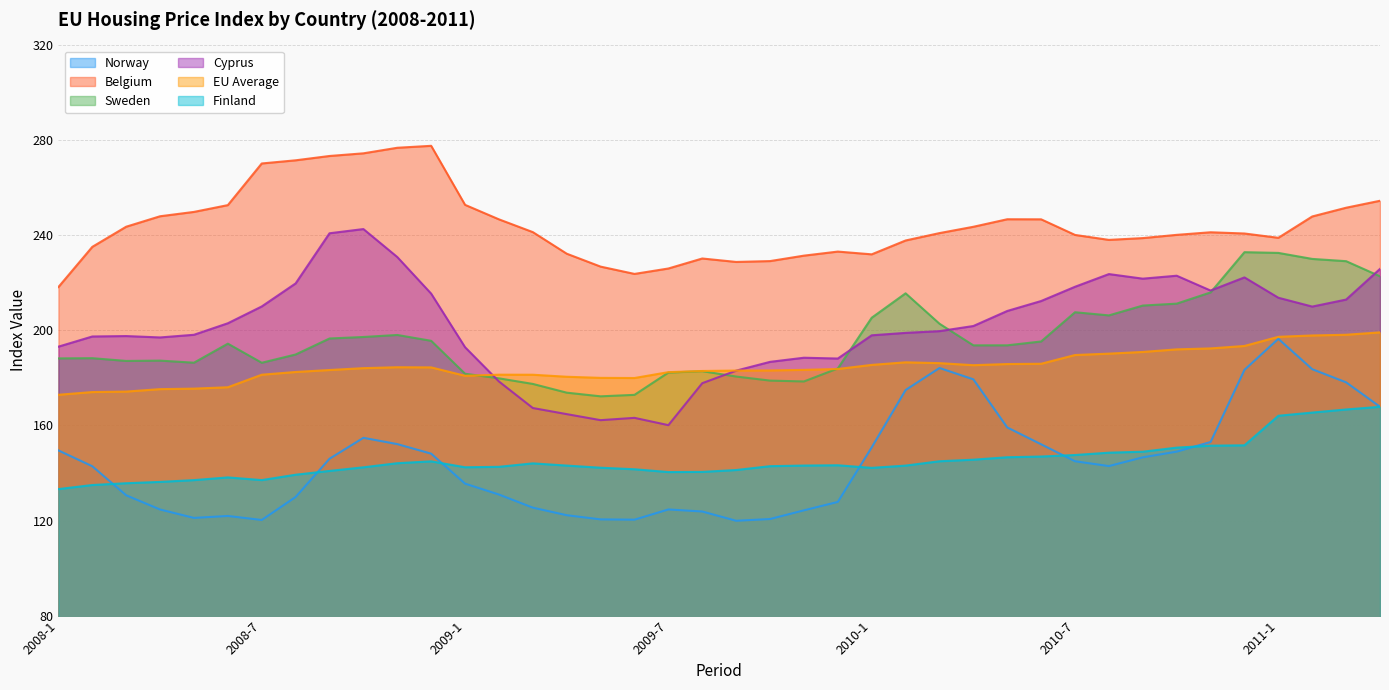

How many interior local valleys does the Sweden series have?

7